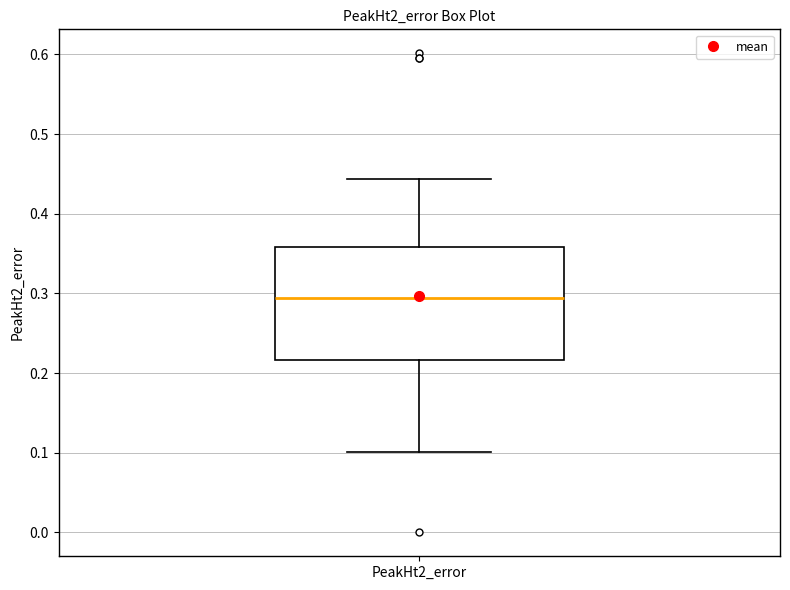

Where does the median line of the box for PeakHt2_error sit on the y-axis? The values are not printed on the chart, so give them approximately, as read against the axis.

0.29